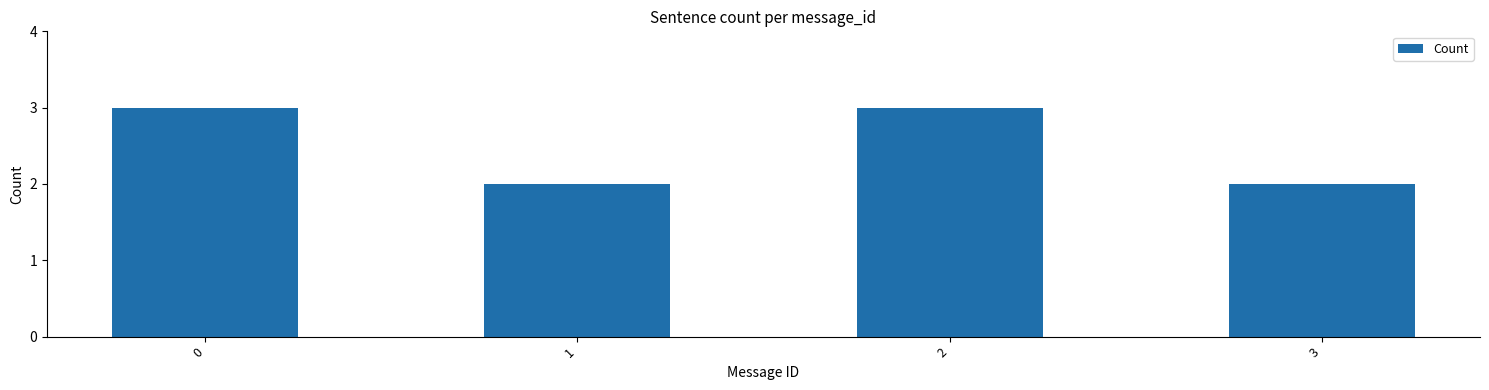

What is the value of the 1st bar from the left?

3